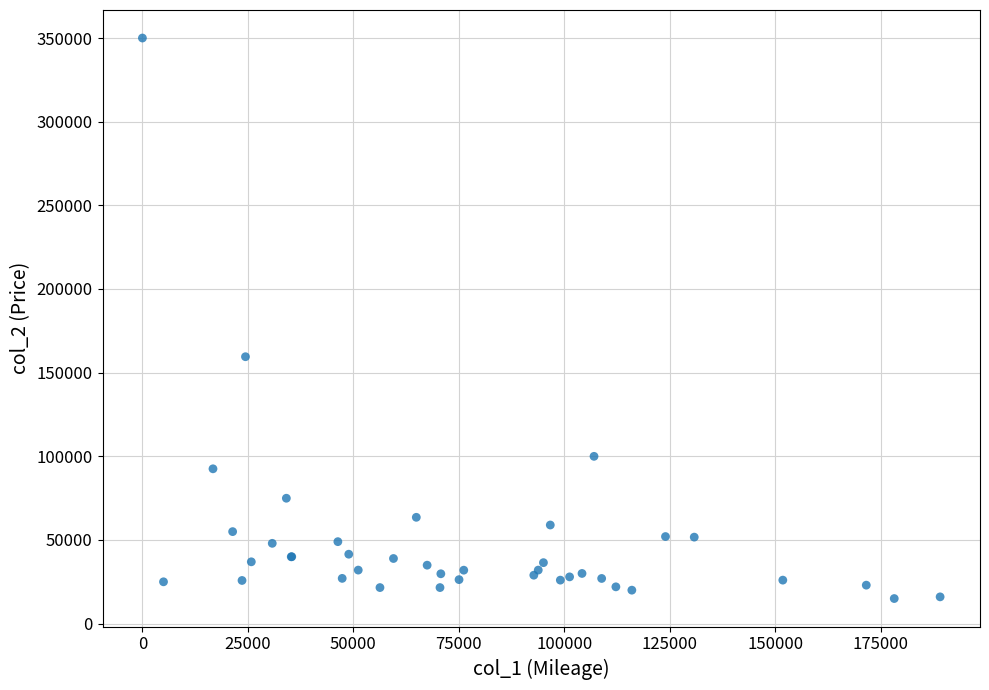

What Y value in the scatter plot is closest to 182472?

159500